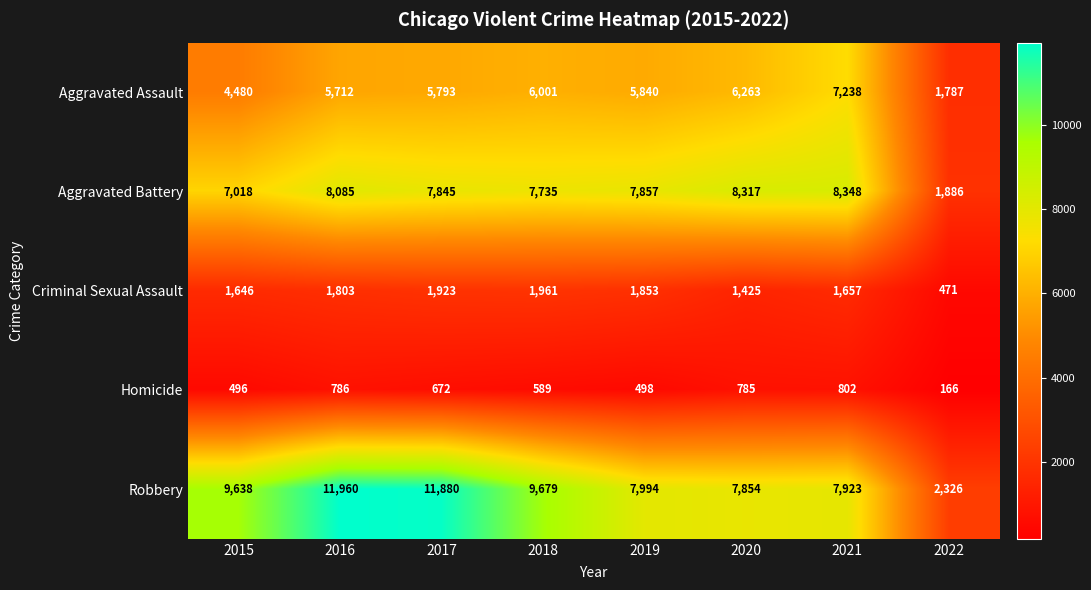

What is the difference between the maximum and minimum values in the Aggravated Assault series?

5451